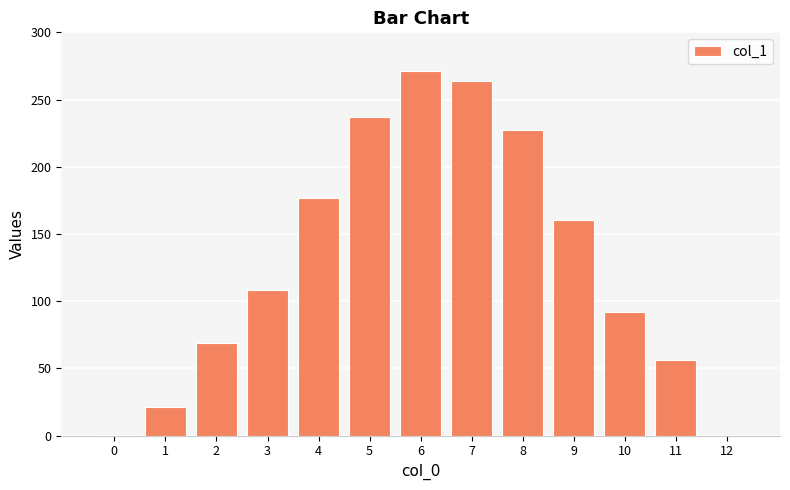

What is the greatest value displayed?

271.0